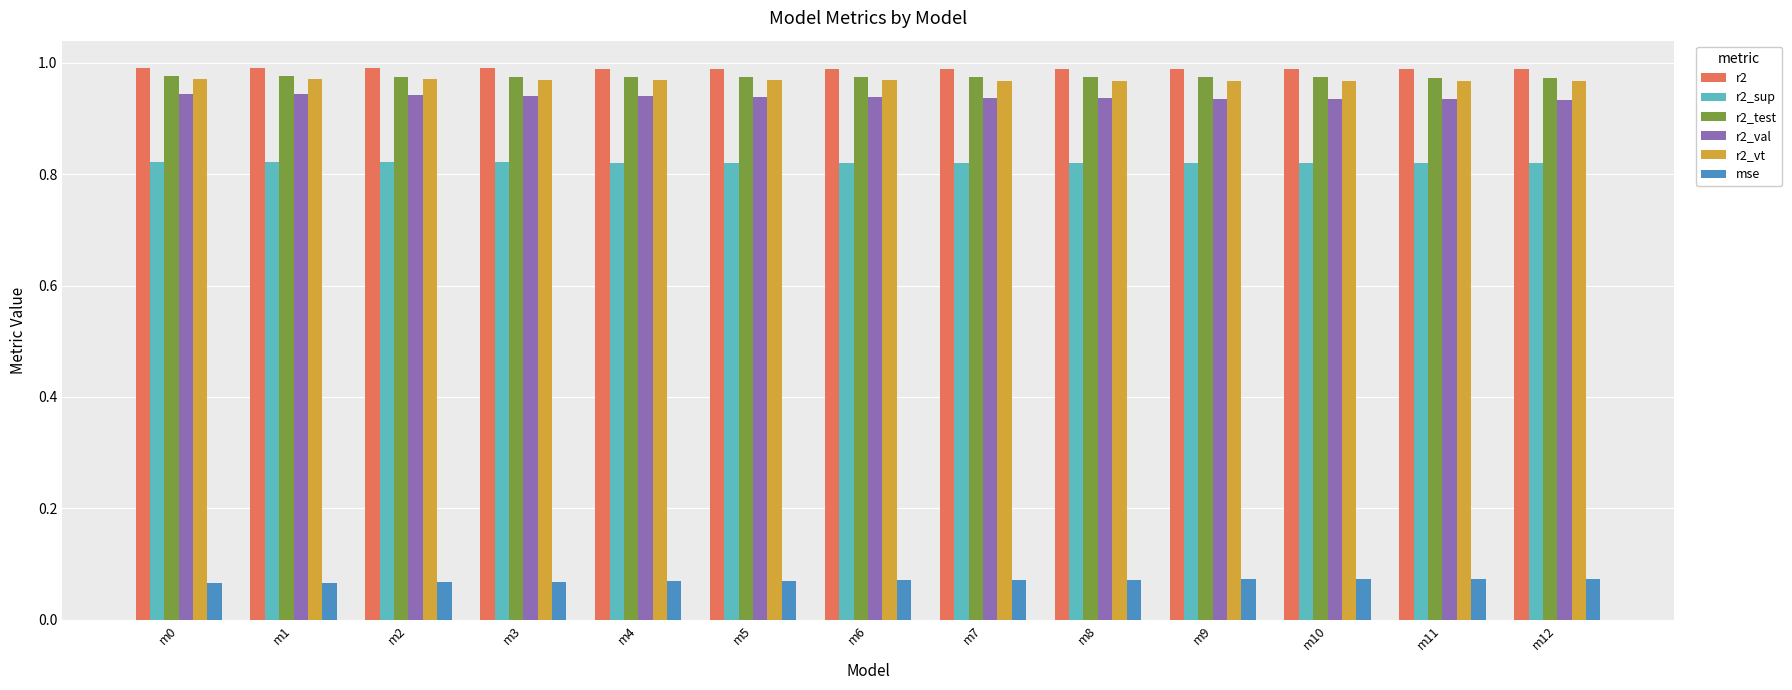

Is the value of mse at m10 greater than the value of r2_sup at m0?

No